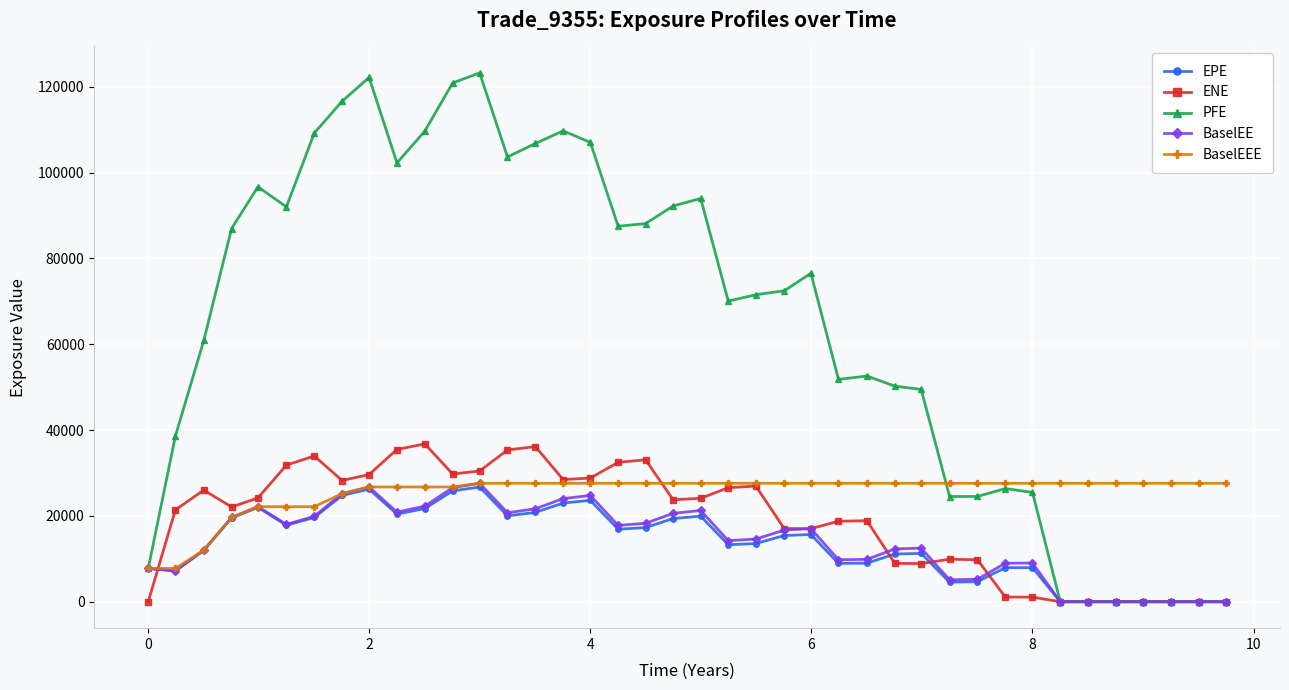

What is the value of the BaselEEE point at the 21st from the left?

27595.0